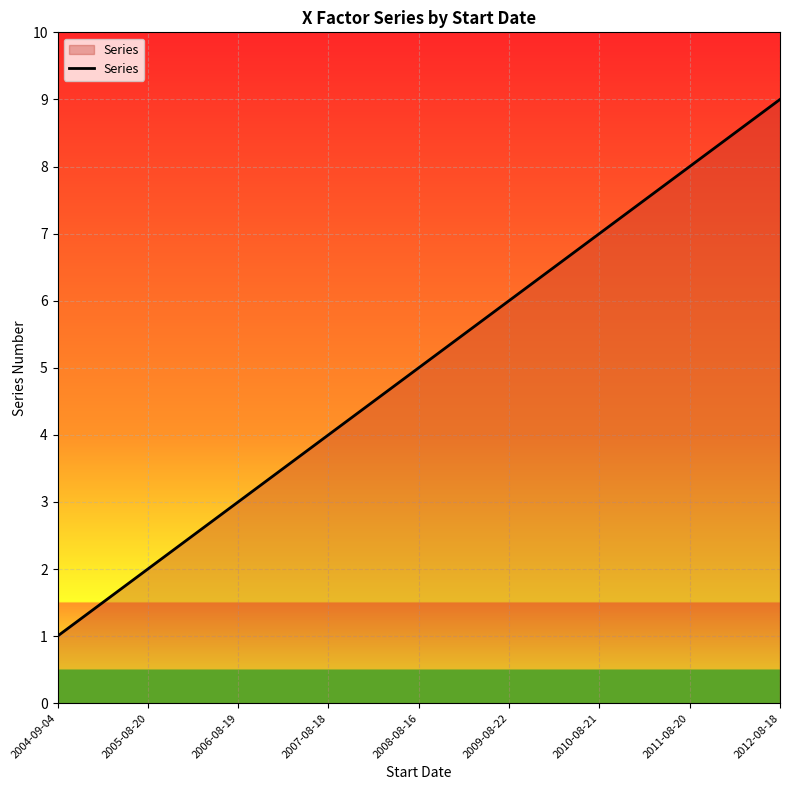

Is it true that the value at 2006-08-19 is 3?

True